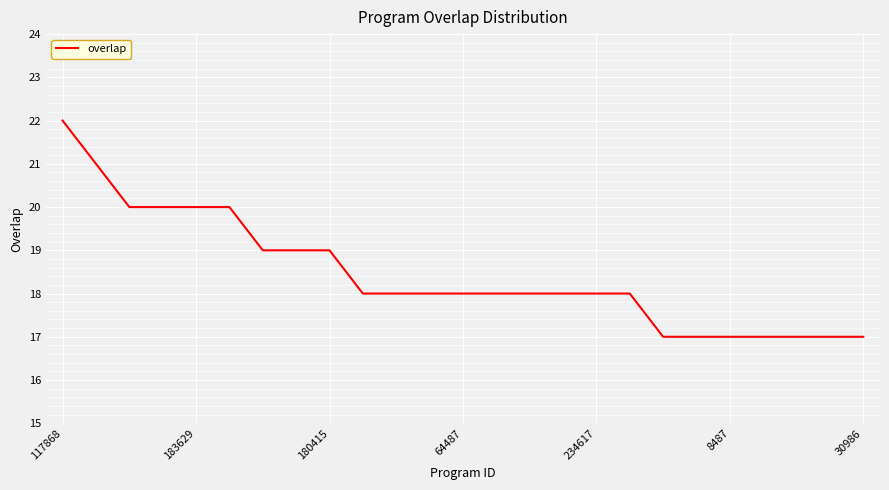

What is the greatest value displayed?

22